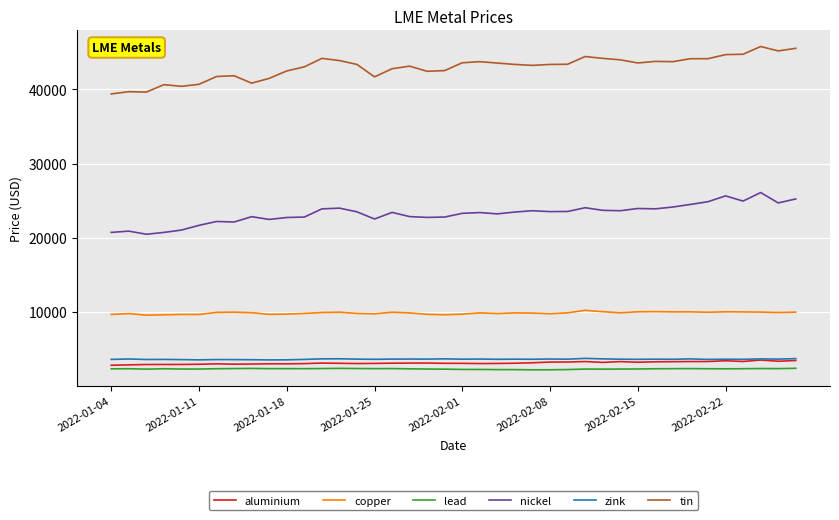

Which series has the widest spread of values?

tin